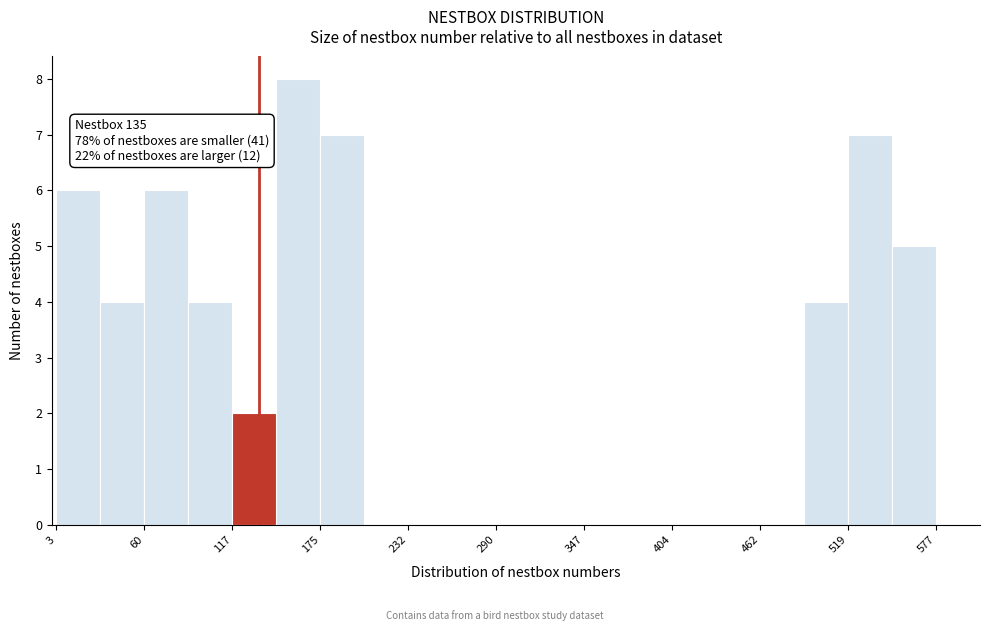

Read against the x-axis, roughly where is the centre of the tallest bar?

160